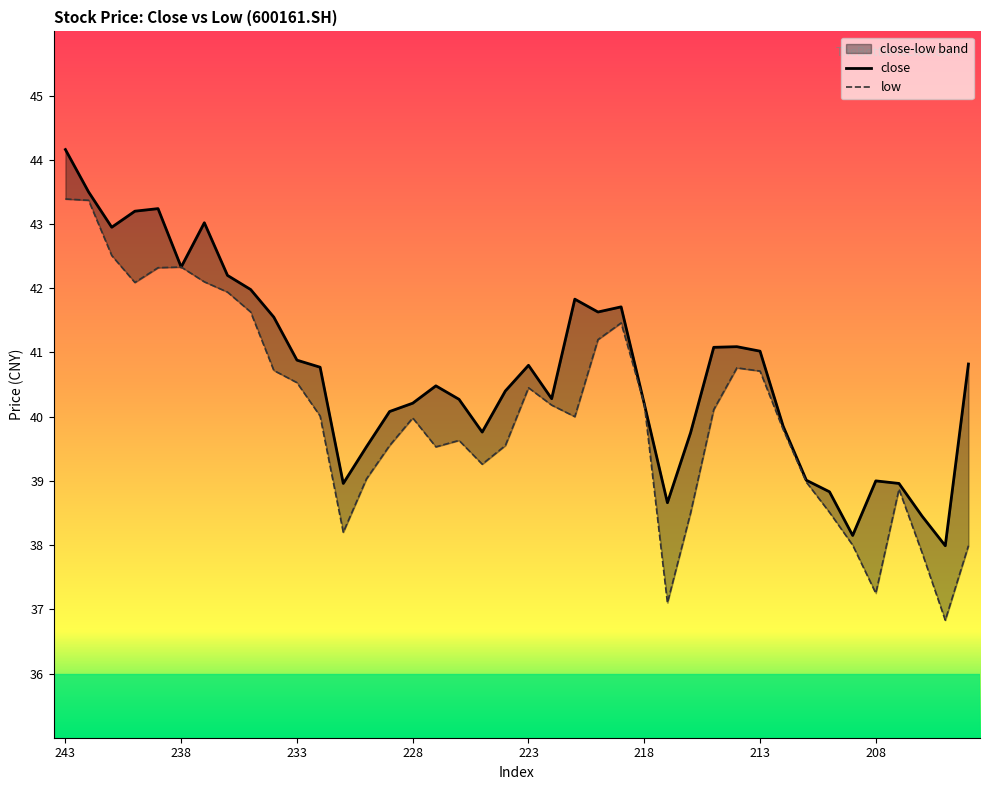

Between 231 and 204, which is larger?

204